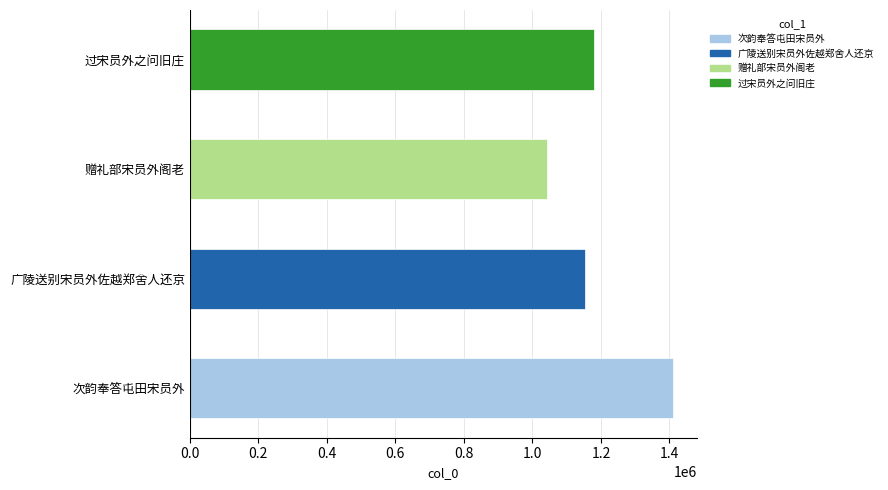

Reading bottom to top, what are all the values shown in this chart?

1408907	1153197	1041622	1180501